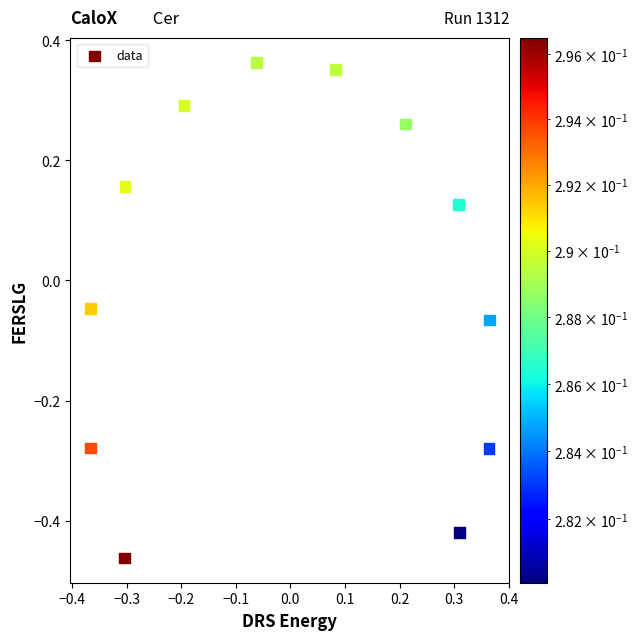

What is the range of X values (max minus min)?

0.7